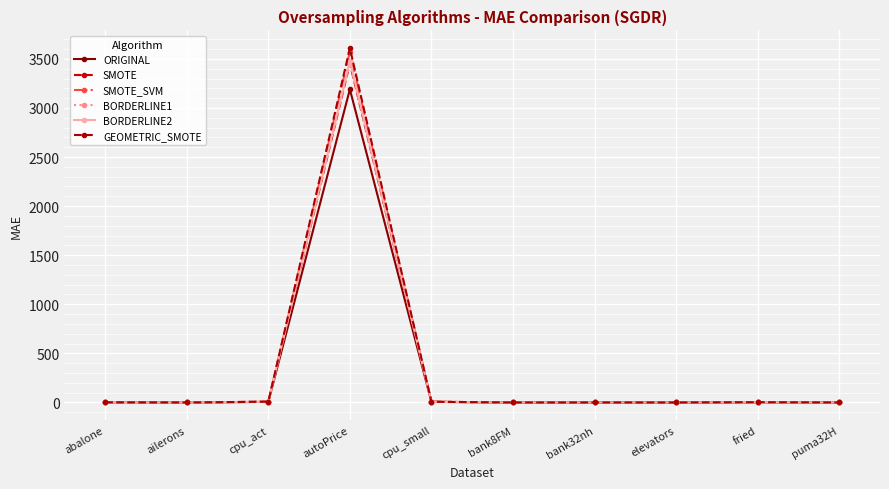

Where do SMOTE_SVM and BORDERLINE2 first cross each other?

abalone and ailerons